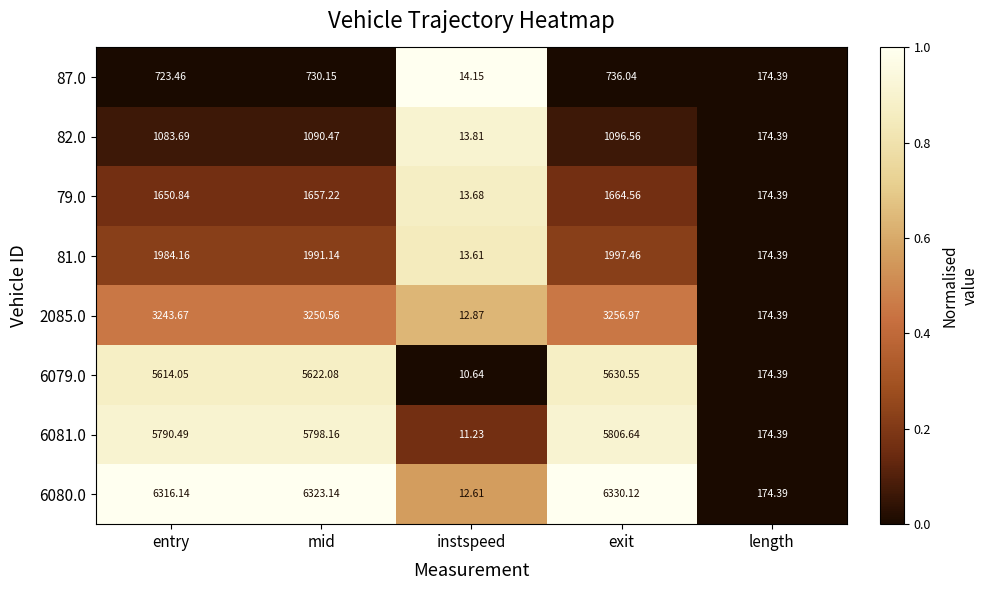

At which category does the chart reach its minimum across all series?

instspeed